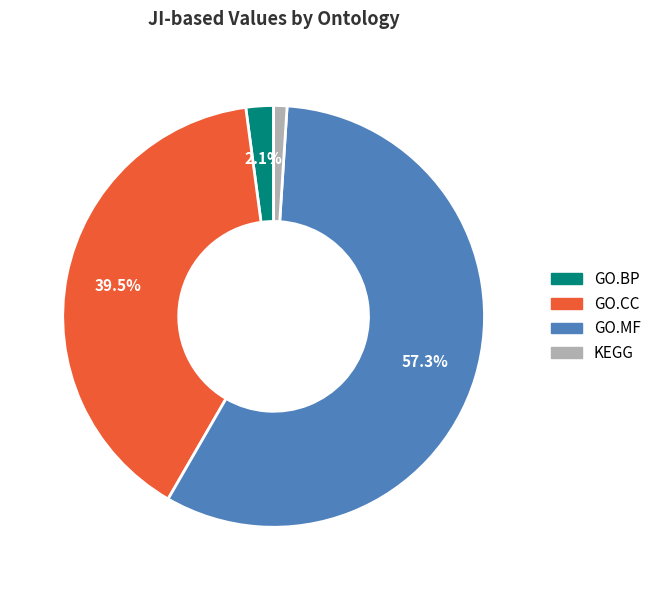

To the nearest percent, what portion does GO.MF represent?

57%